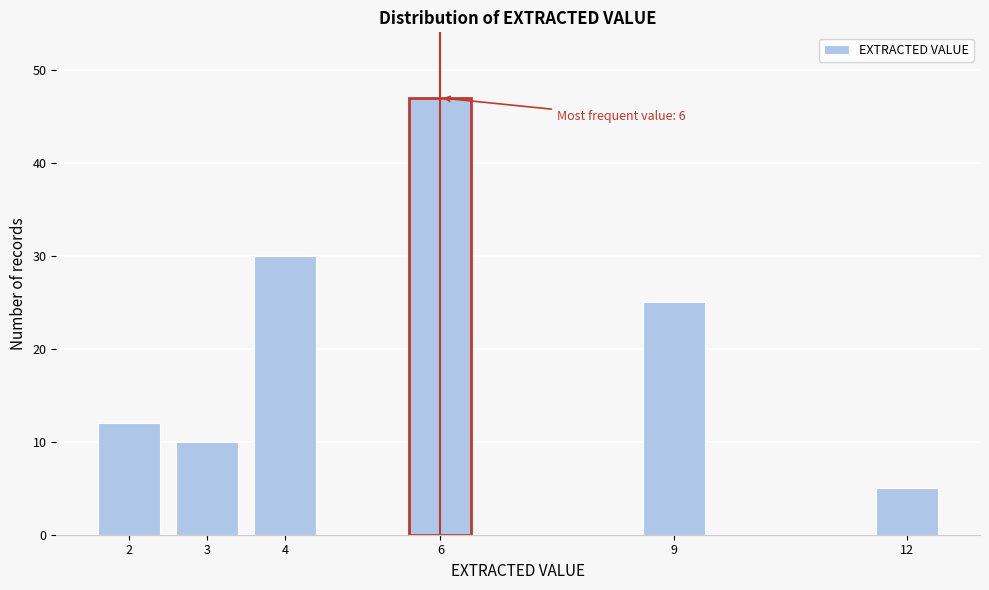

Reading left to right, list all the values displayed in this chart.

12	10	30	47	25	5